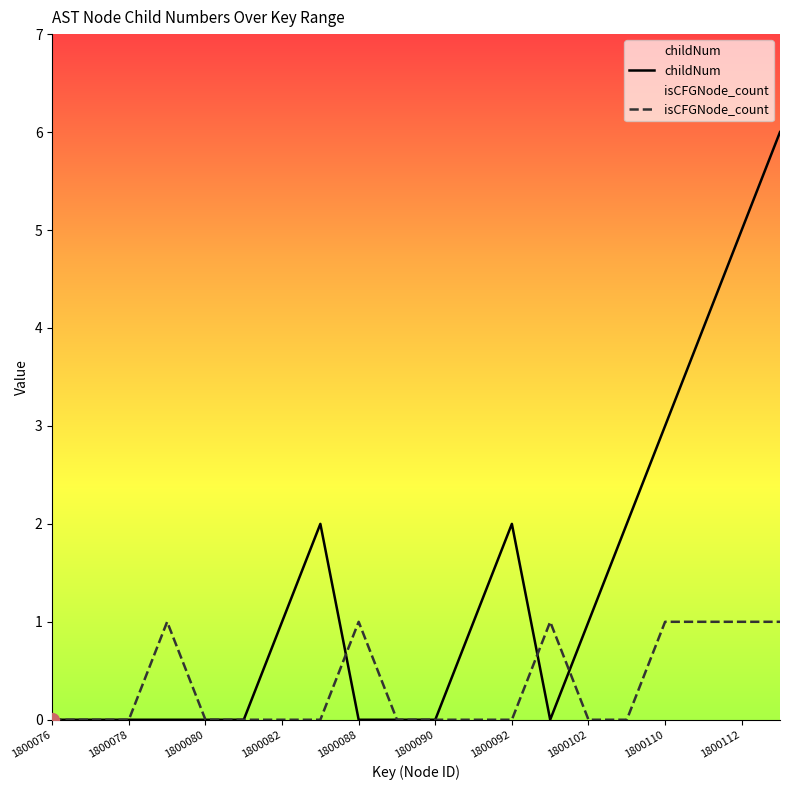

What are all the series names shown in the legend?

childNum, isCFGNode_count